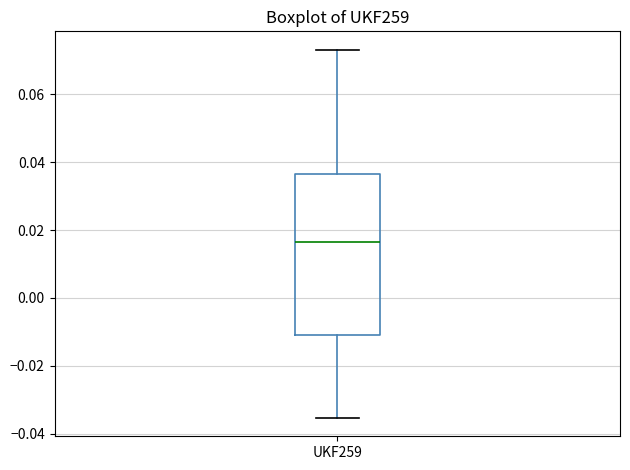

Transcribe this box plot: give where the median line is, the range the box spans, and where the two whiskers end, as read against the y-axis. The values are not printed on the chart, so give them approximately, as read against the axis.

median 0.016, box -0.012 to 0.036, whiskers -0.036 to 0.074